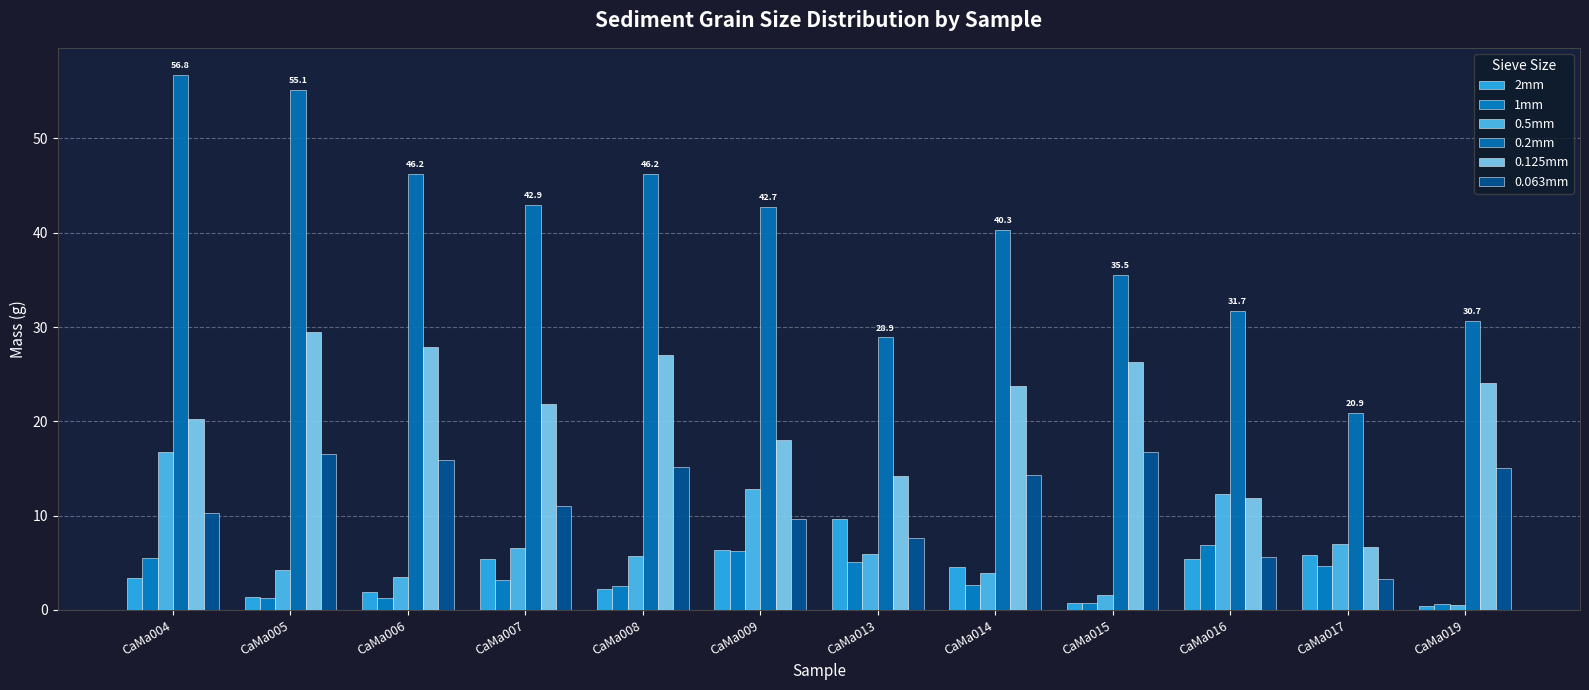

What is the total value across all series at CaMa004?

112.9